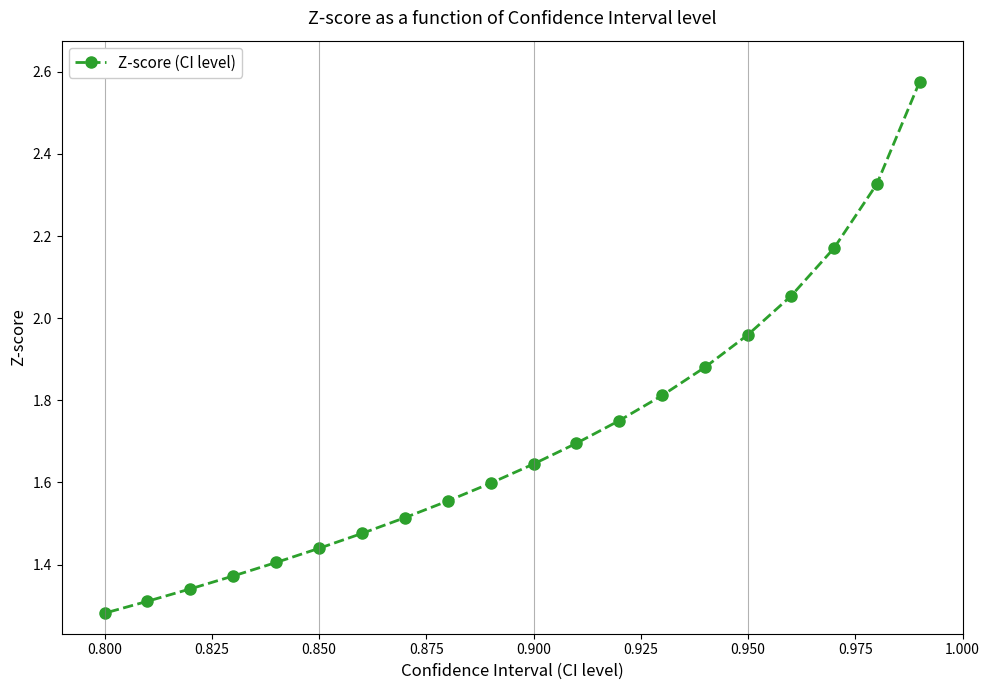

True or false: there are more than 2 points higher than both neighbors.

False